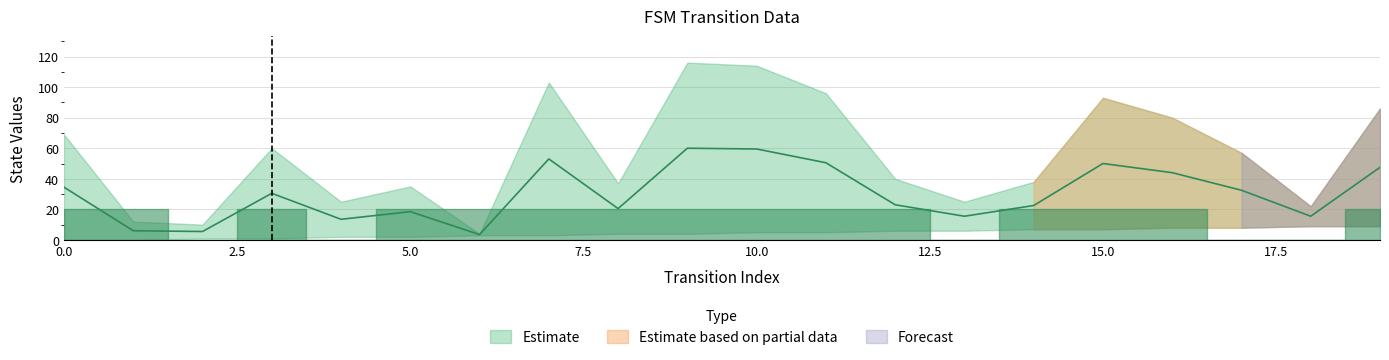

In destination_state, how many points are higher than both neighbors (excluding endpoints)?

5